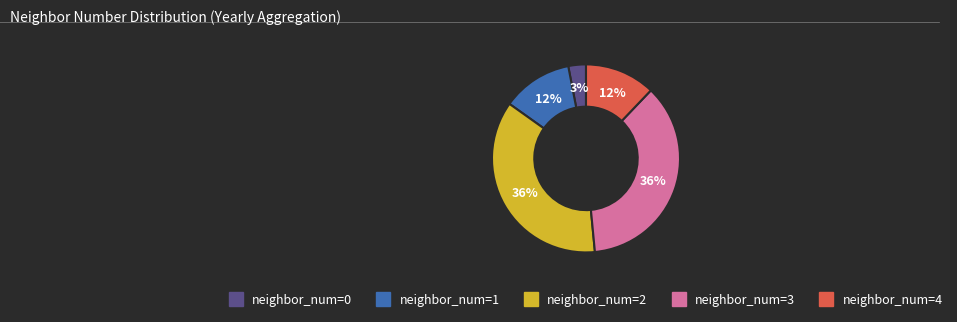

To the nearest percent, what is the average slice percentage?

20%